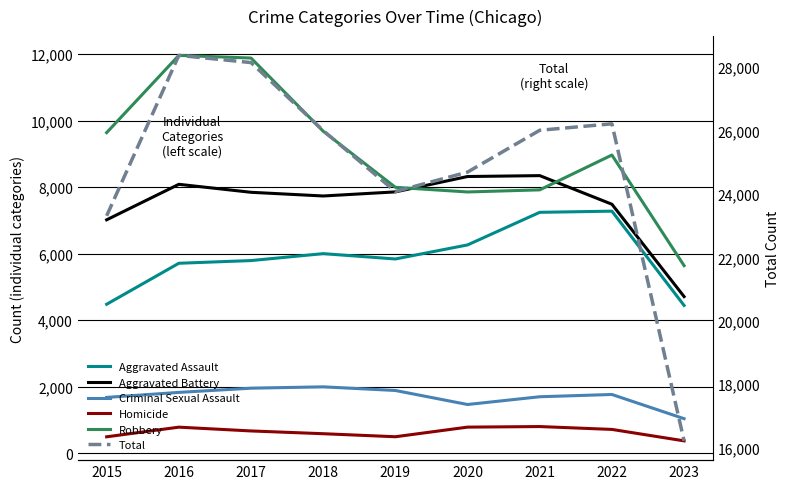

What is the difference between the maximum and minimum values in the Aggravated Battery series?

3636